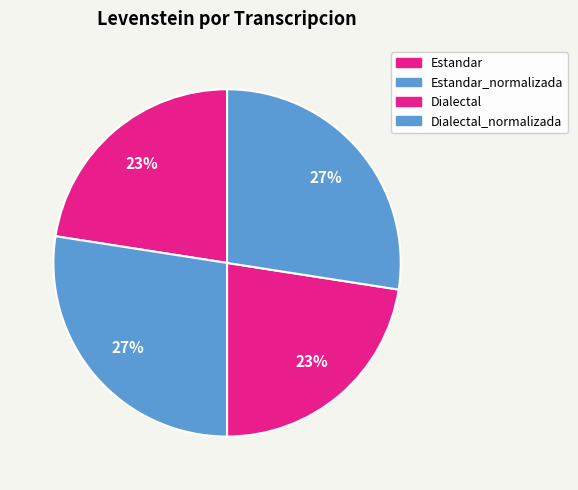

Count the number of slices in the pie.

4